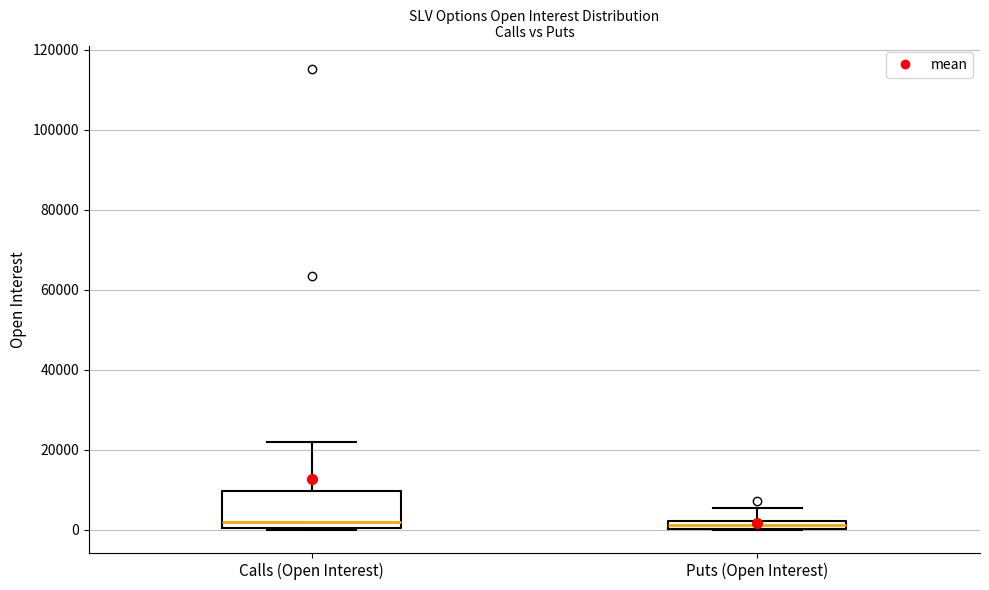

Comparing the boxes themselves (not the whiskers), which one is the tallest?

Calls (Open Interest)